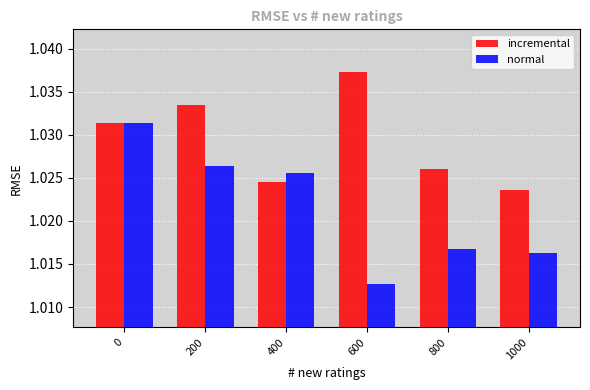

At which label does incremental reach its peak?

600